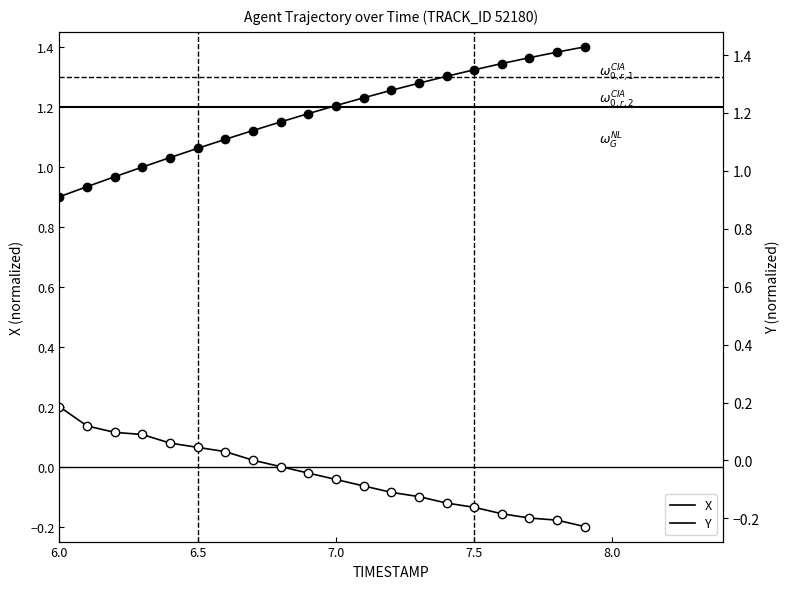

What is the highest value of the Y series?

0.2